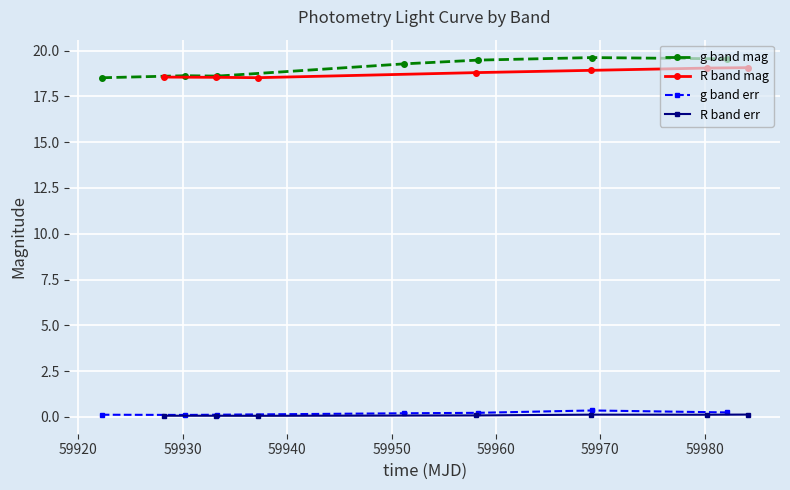

How many interior local valleys does the g band err series have?

1